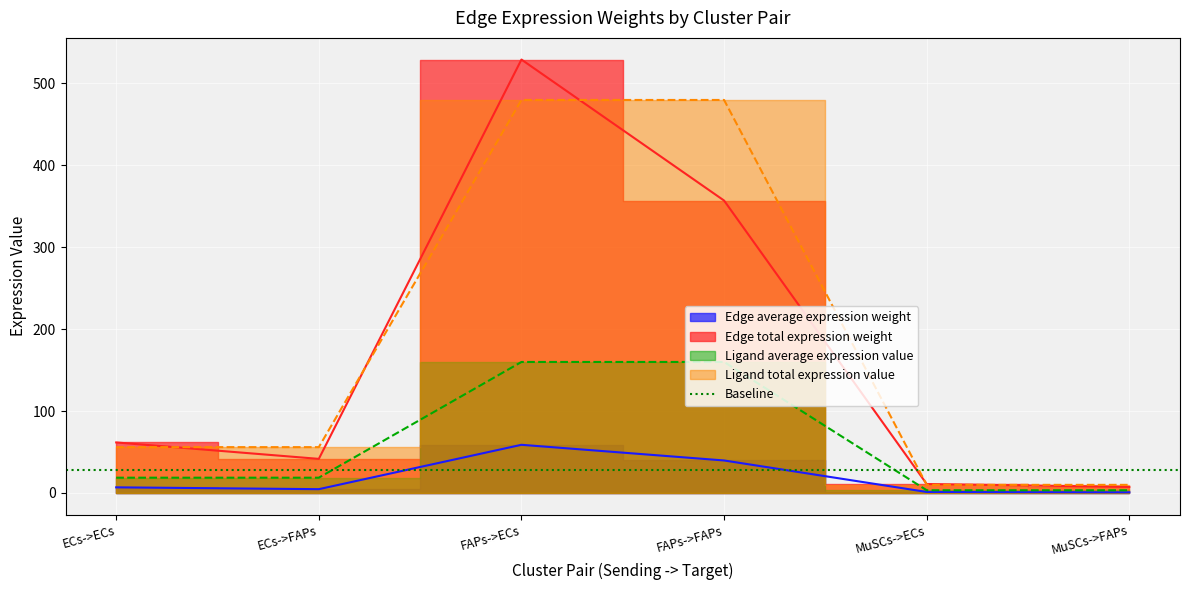

What position from the right is MuSCs->ECs?

2